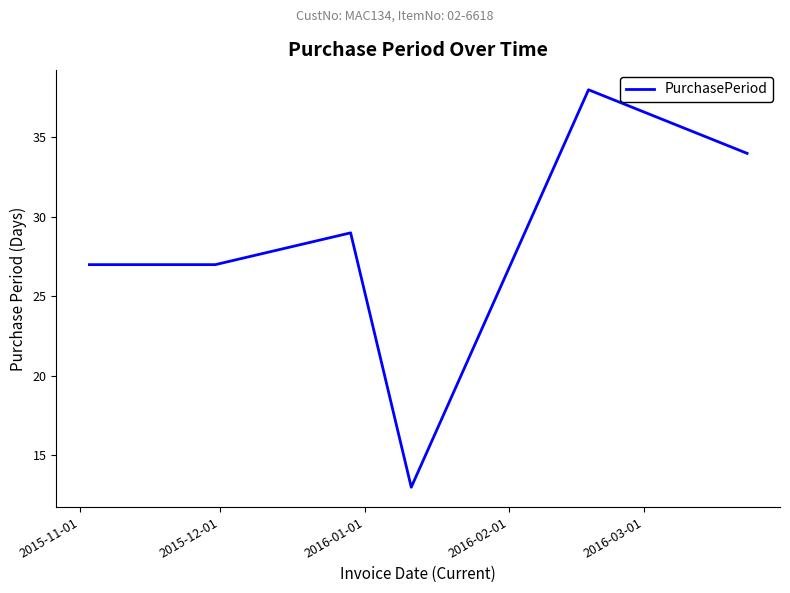

How many interior local peaks (higher than both neighbors) does the data have?

2